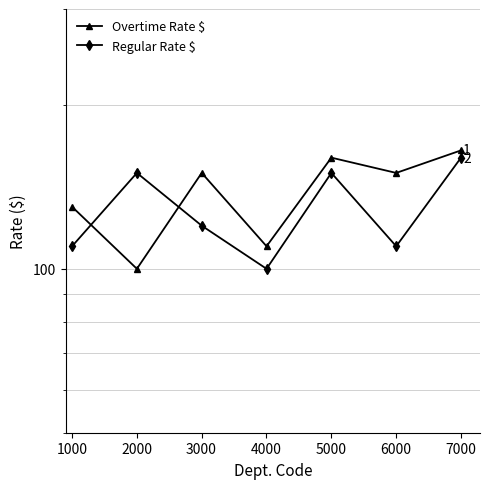

The Overtime Rate $ series shows 172 at 0. True or false?

False